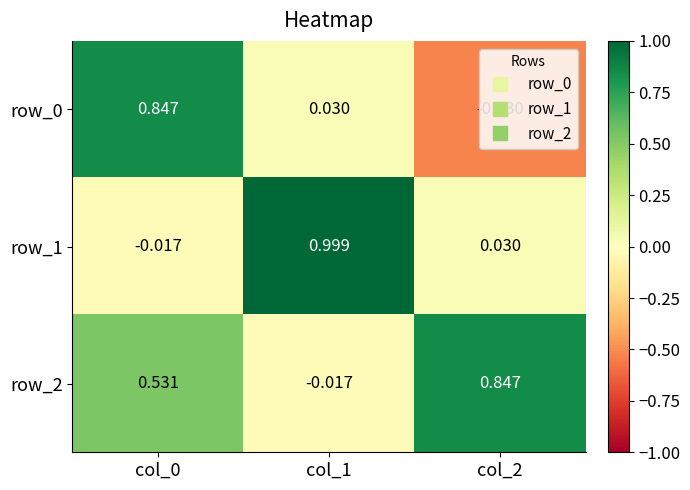

Is the value of row_0 at col_2 greater than the value of row_1 at col_0?

No